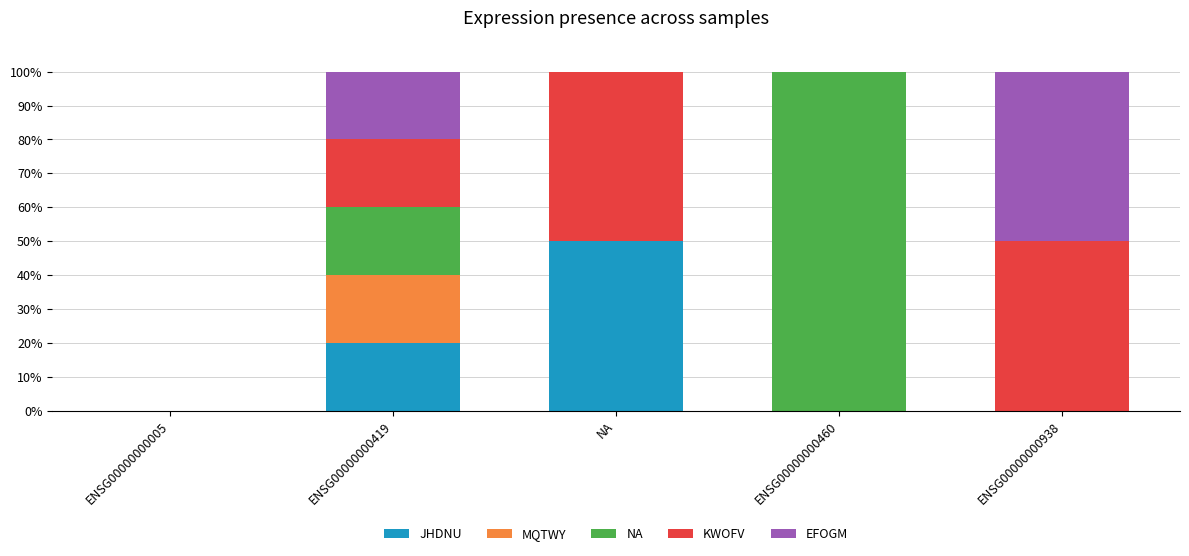

How many data points does each series have?

5